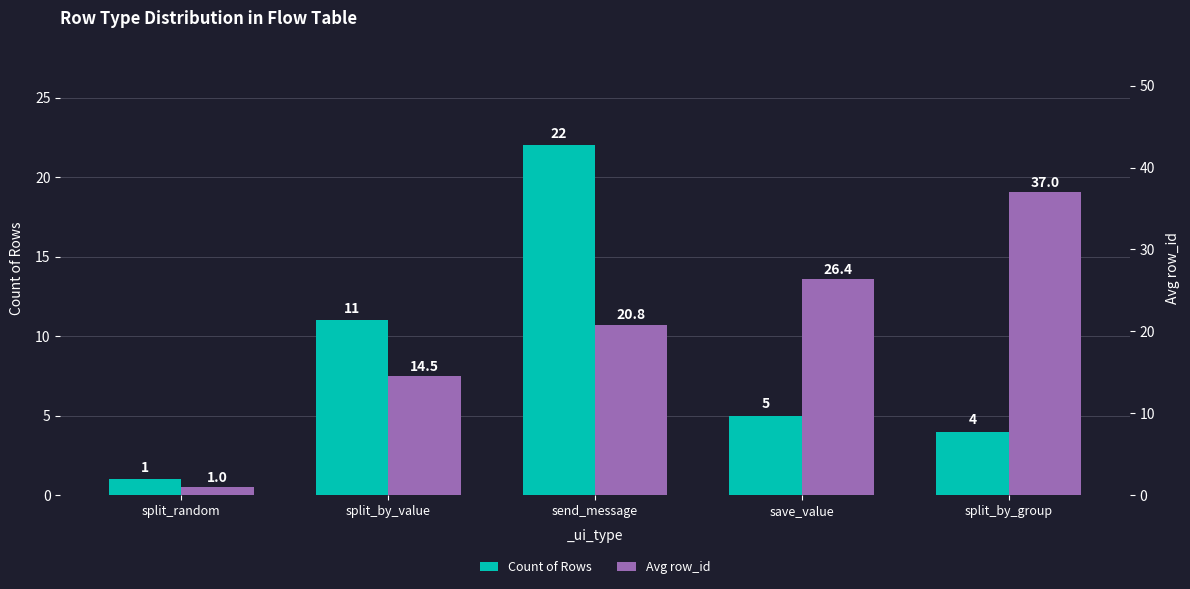

What is the average value of the Count of Rows series?

8.6